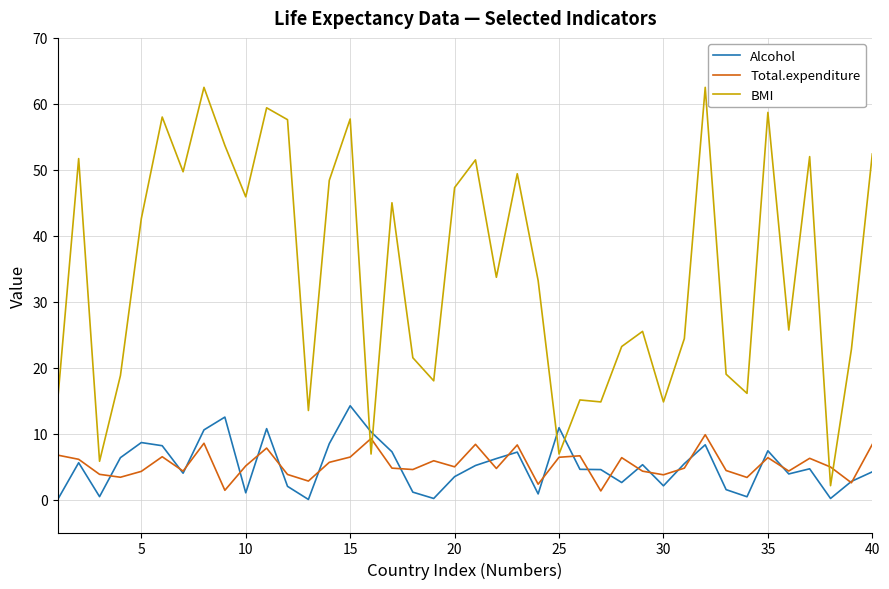

What is the maximum value for Total.expenditure?

9.8